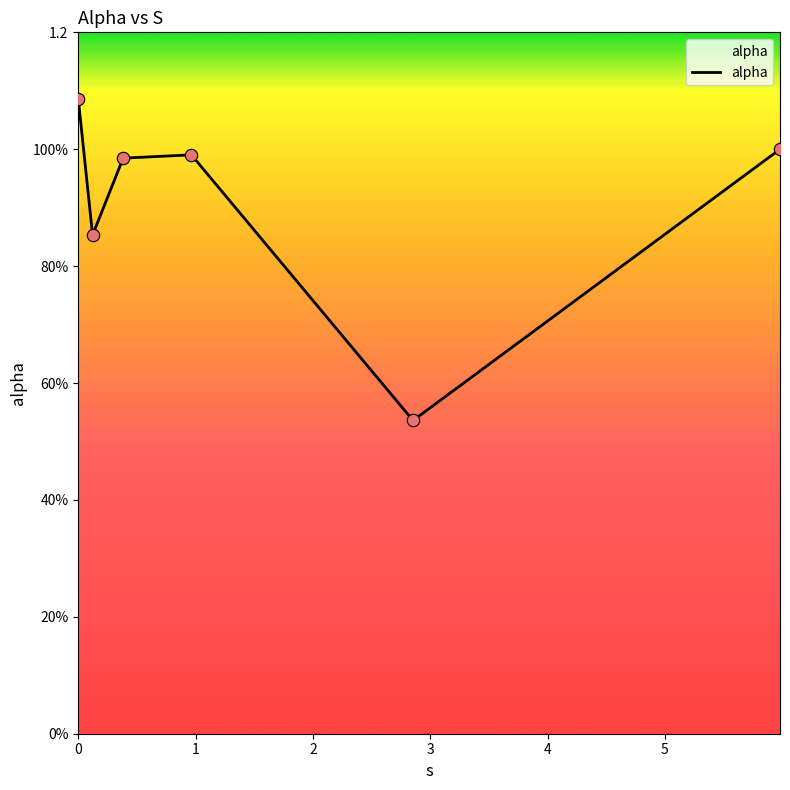

Is this an area chart (filled region under the line)?

Yes